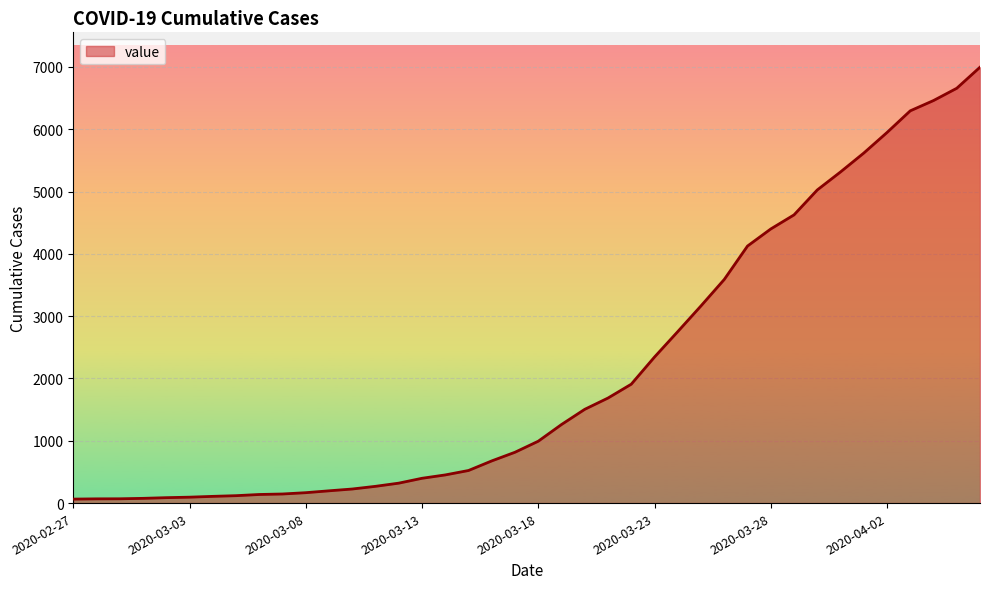

List the labels in order of value, largest first.

2020-04-06, 2020-04-05, 2020-04-04, 2020-04-03, 2020-04-02, 2020-04-01, 2020-03-31, 2020-03-30, 2020-03-29, 2020-03-28, 2020-03-27, 2020-03-26, 2020-03-25, 2020-03-24, 2020-03-23, 2020-03-22, 2020-03-21, 2020-03-20, 2020-03-19, 2020-03-18, 2020-03-17, 2020-03-16, 2020-03-15, 2020-03-14, 2020-03-13, 2020-03-12, 2020-03-11, 2020-03-10, 2020-03-09, 2020-03-08, 2020-03-07, 2020-03-06, 2020-03-05, 2020-03-04, 2020-03-03, 2020-03-02, 2020-03-01, 2020-02-29, 2020-02-28, 2020-02-27